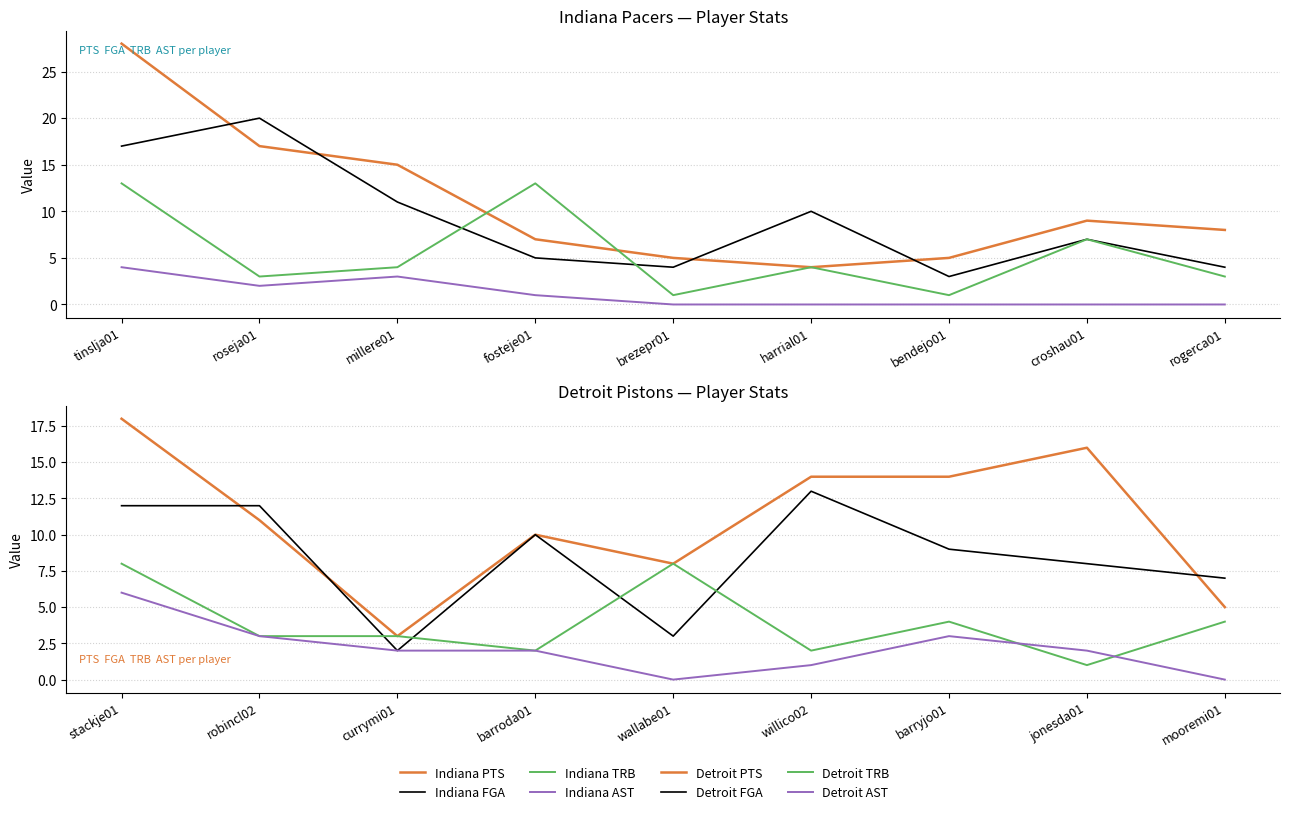

Where does the Indiana TRB series first go above 4?

tinslja01